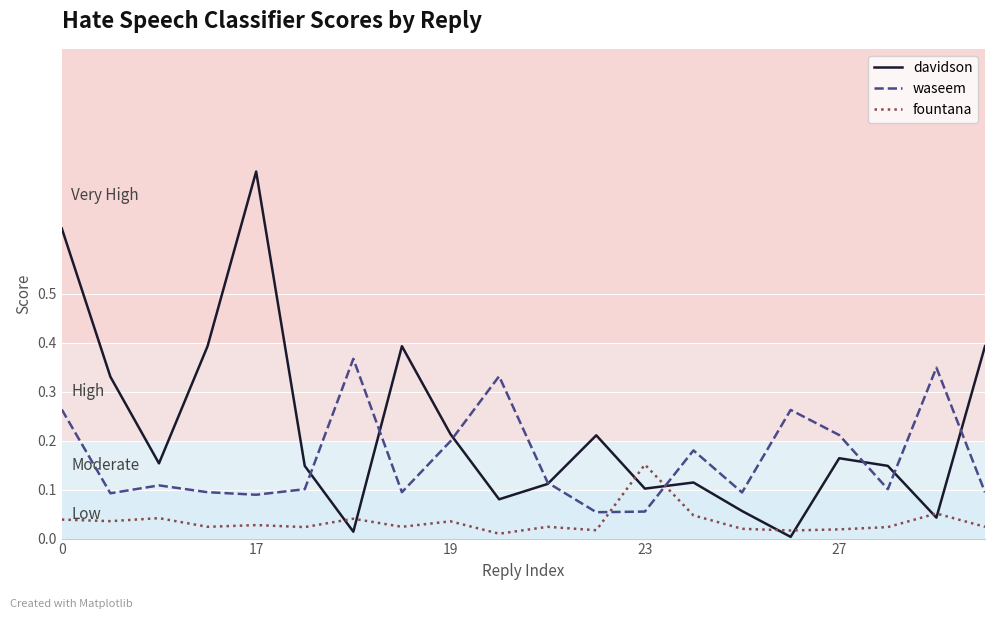

Rank the series by their average value, from lowest to highest.

fountana, waseem, davidson